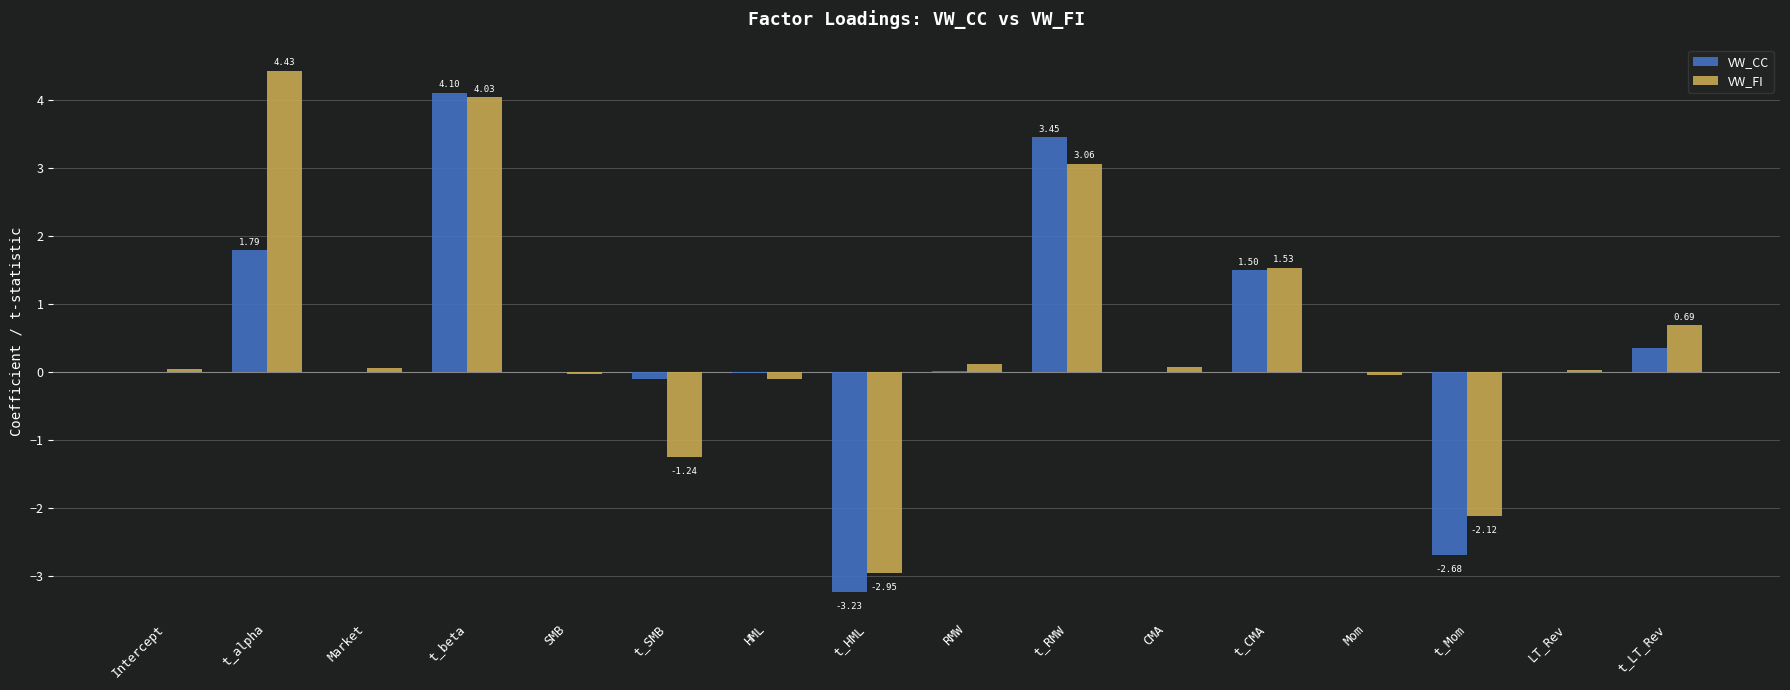

How many groups of bars are there?

16